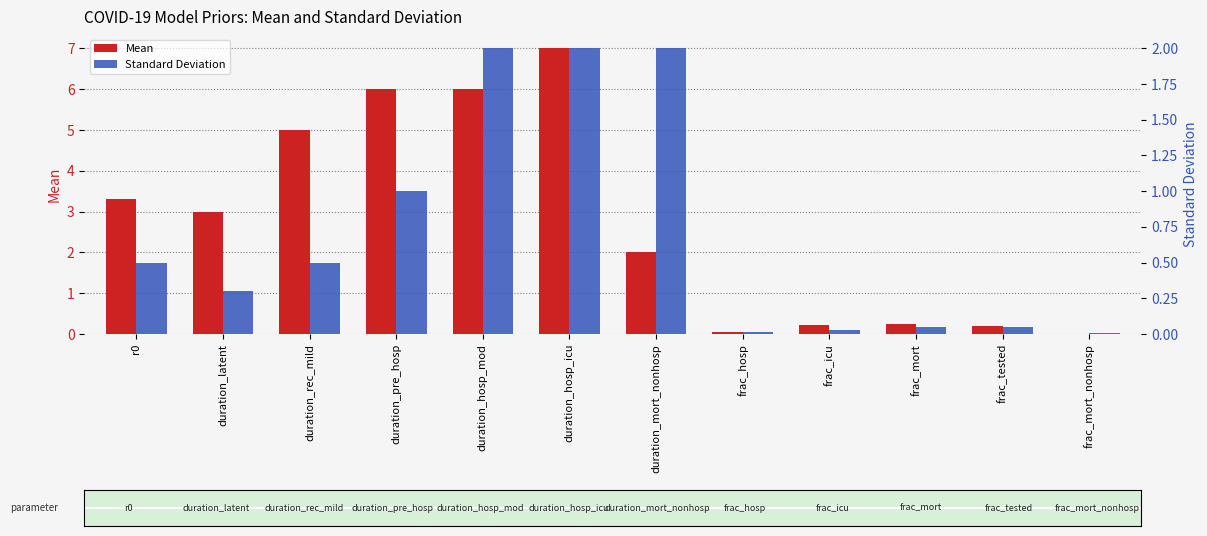

Which series has the widest spread of values?

Mean